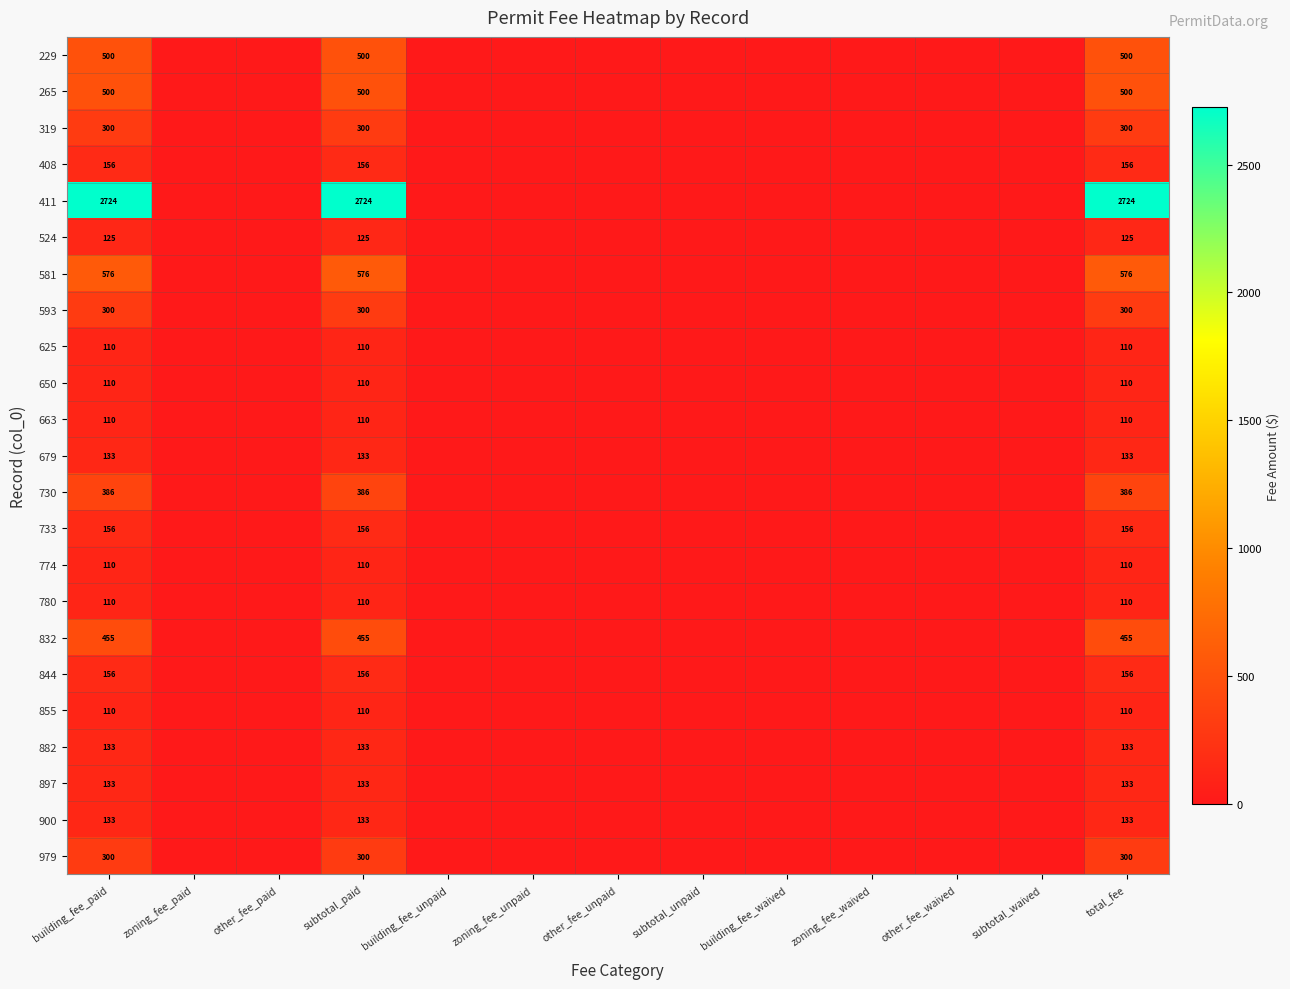

True or false: 730 has a value of 652 at total_fee.

False